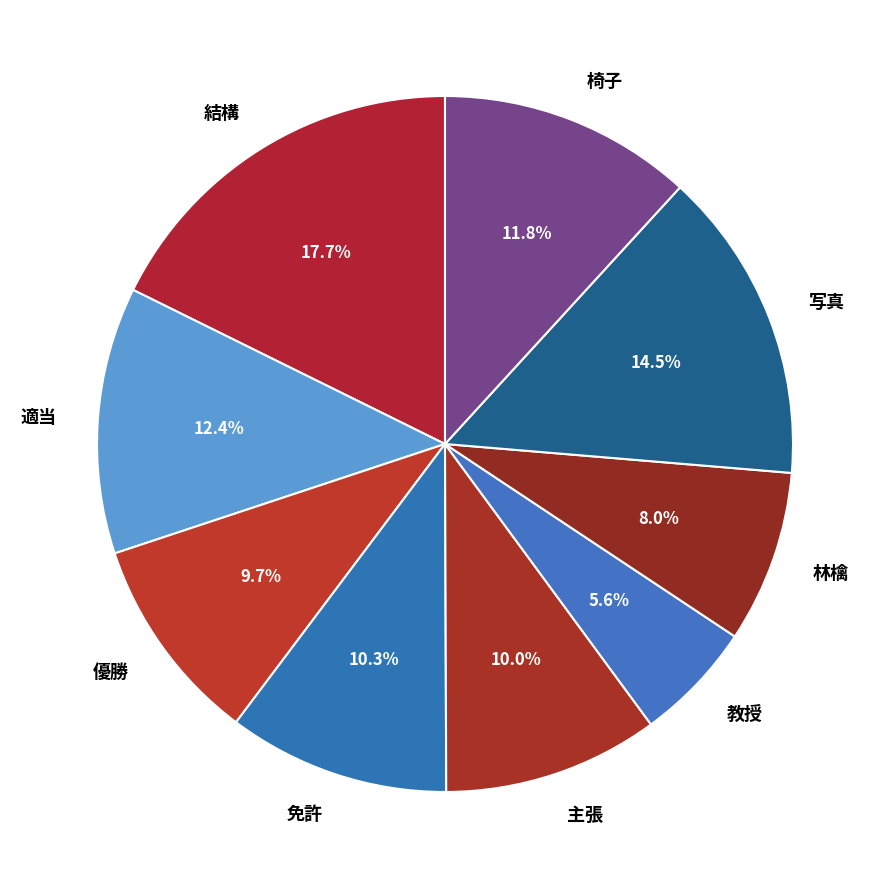

Between 林檎 and 主張, which is larger?

主張